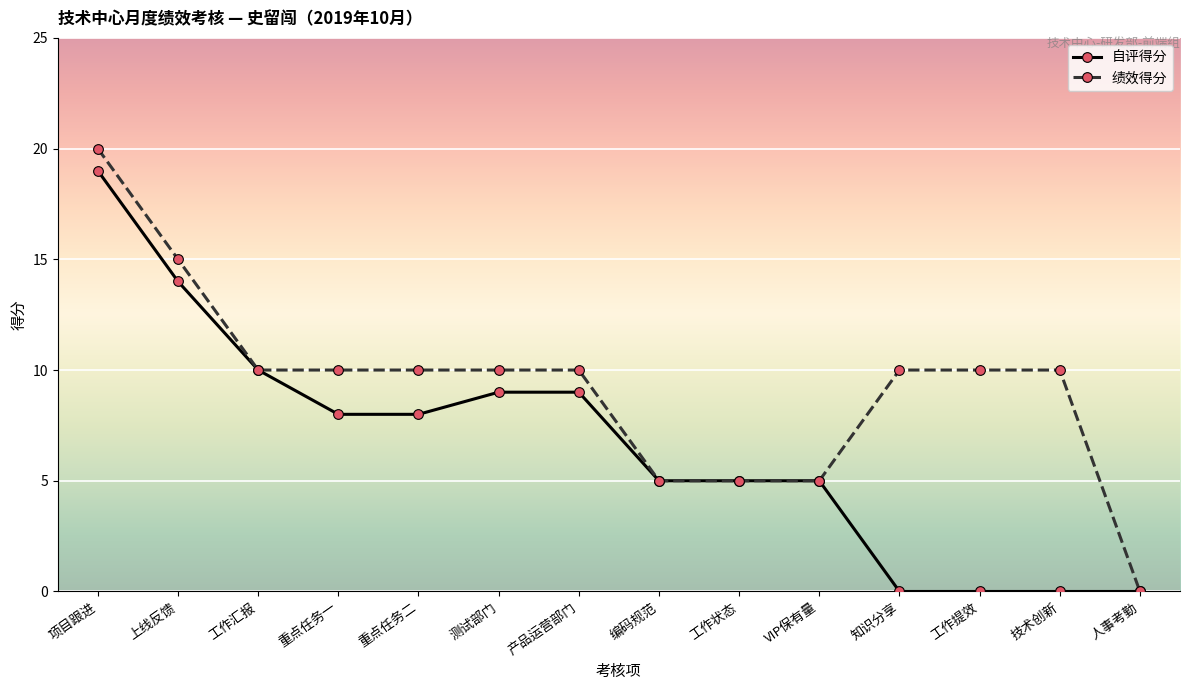

Reading right to left, extract all data points from this chart.

自评得分: 0	0	0	0	5	5	5	9	9	8	8	10	14	19
绩效得分: 0	10	10	10	5	5	5	10	10	10	10	10	15	20